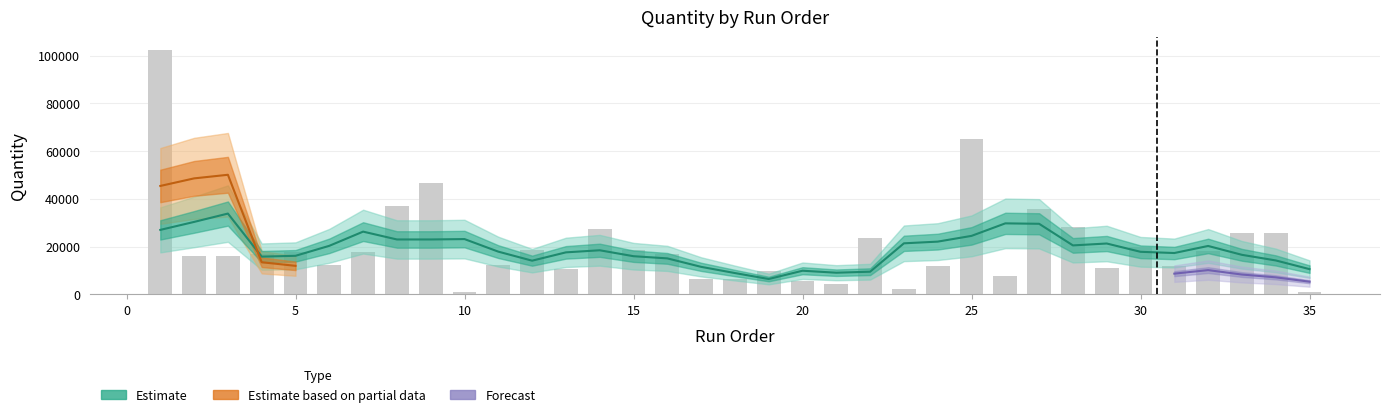

Reading right to left, extract all data points from this chart.

1149	25741	25741	18234	11741	19738	10933	28292	35625	7771	65010	11845	2063	23586	4217	5525	9742	6225	6225	16715	18514	27490	10775	18659	12344	1080	46429	37083	17869	12344	17499	16693	16154	16154	102564